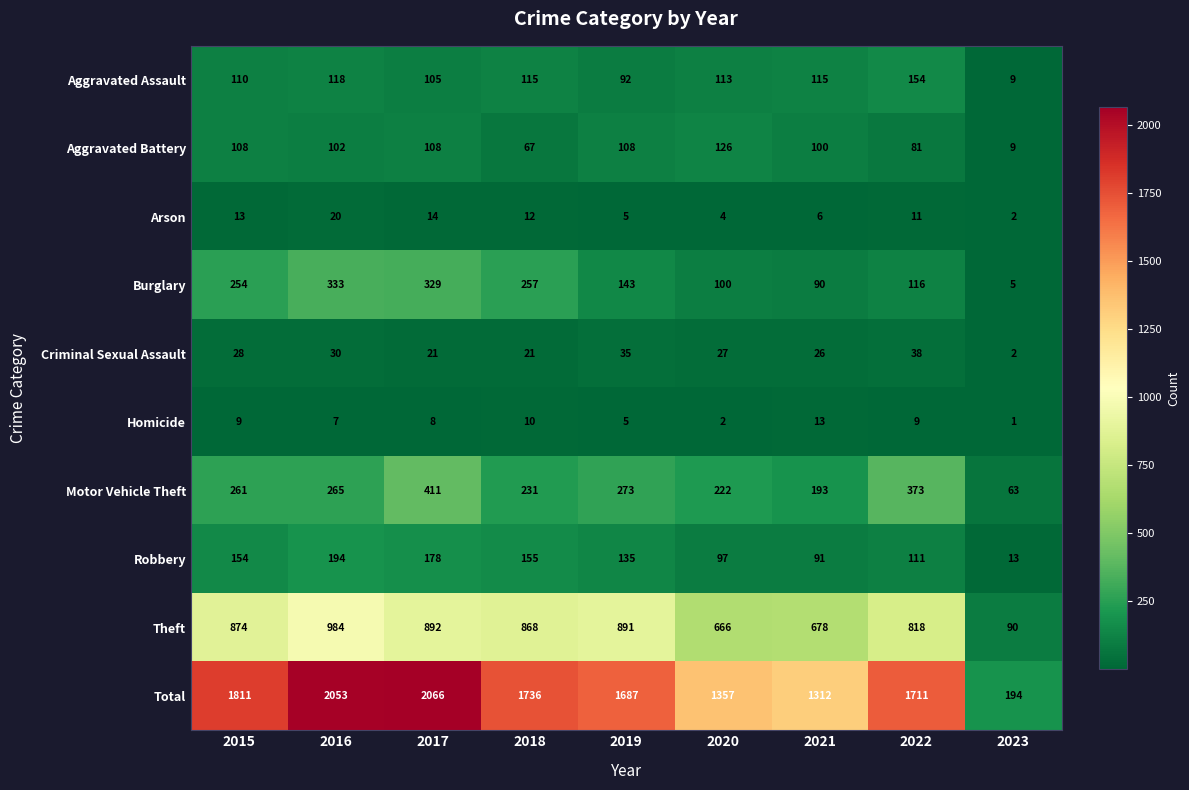

Between 2016 and 2023, which series saw the biggest shift?

Total